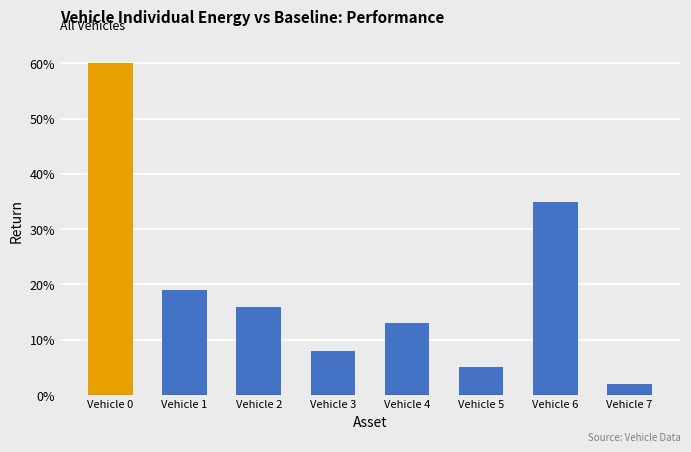

What is the approximate value at Vehicle 2?

16